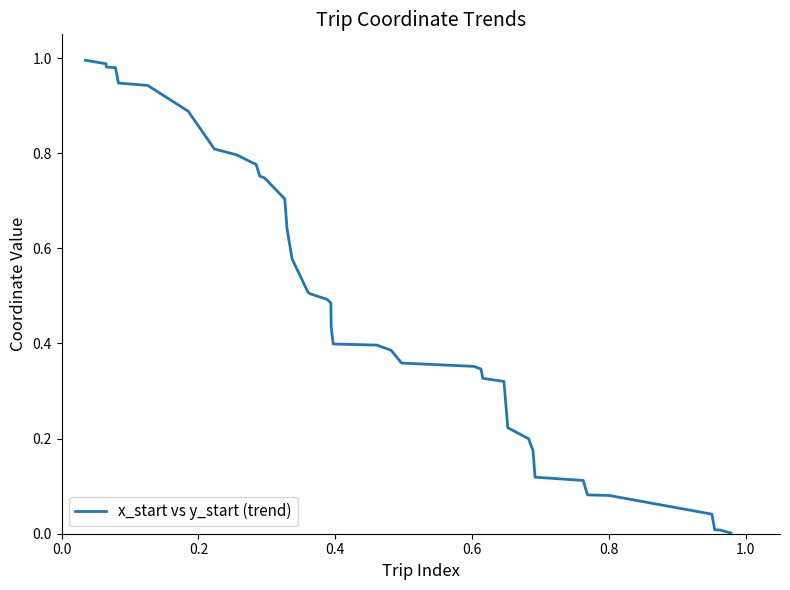

How many lines are shown in the chart?

1